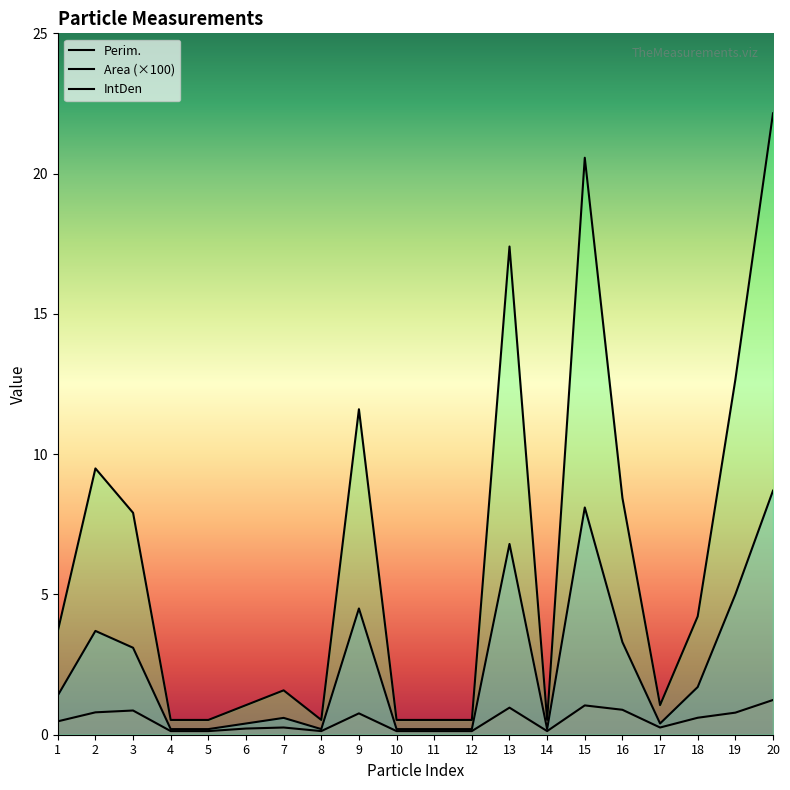

At which category does IntDen reach its first local valley?

8